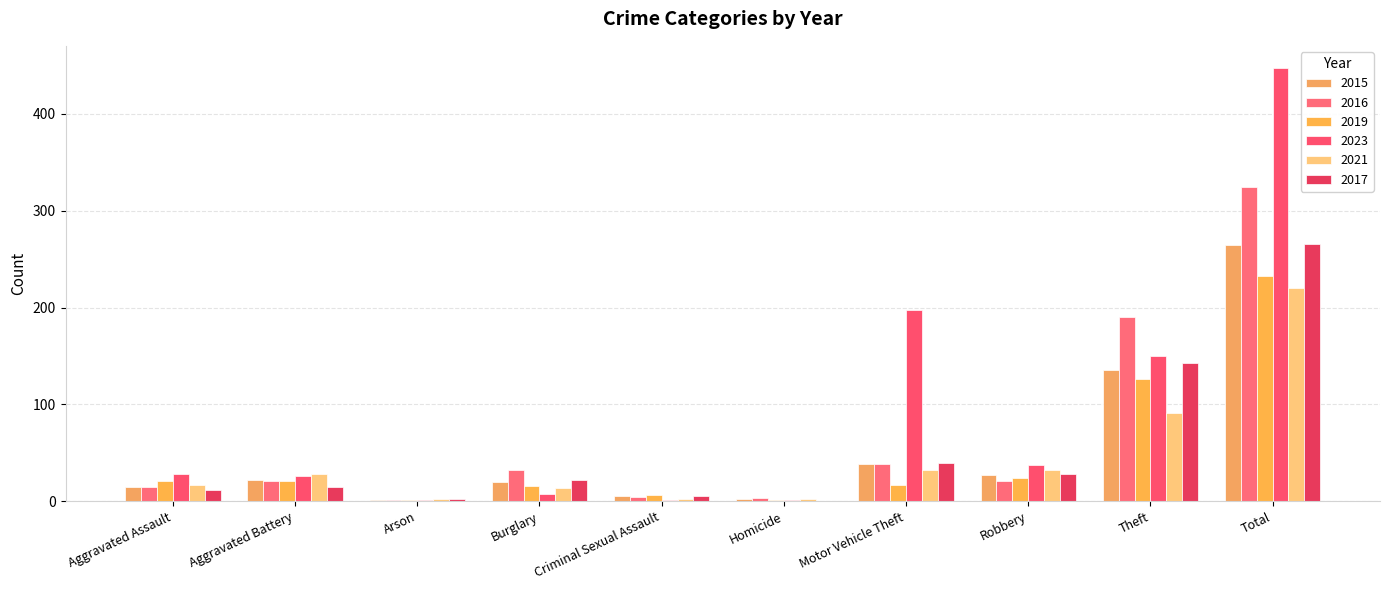

What is the difference between the 2023 values at Burglary and Homicide?

6